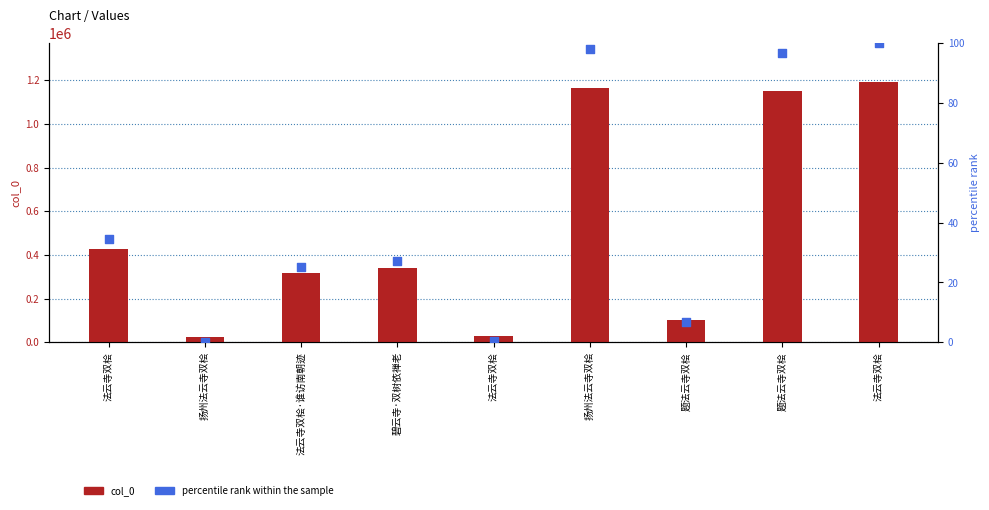

Which series has the largest Y range (max minus min)?

col_0